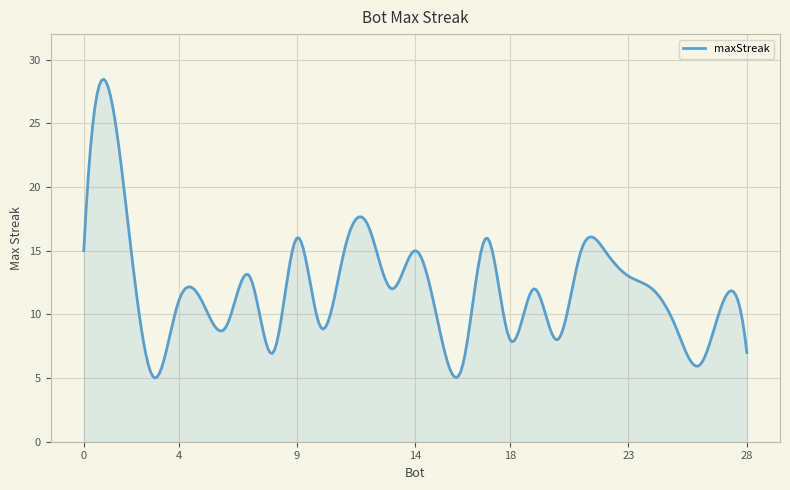

What is the smallest value displayed?

5.0